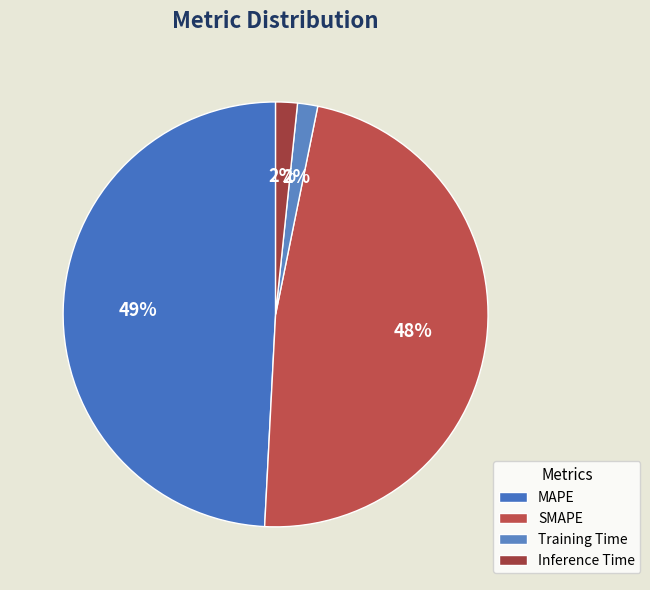

How many slices are in this pie chart?

4